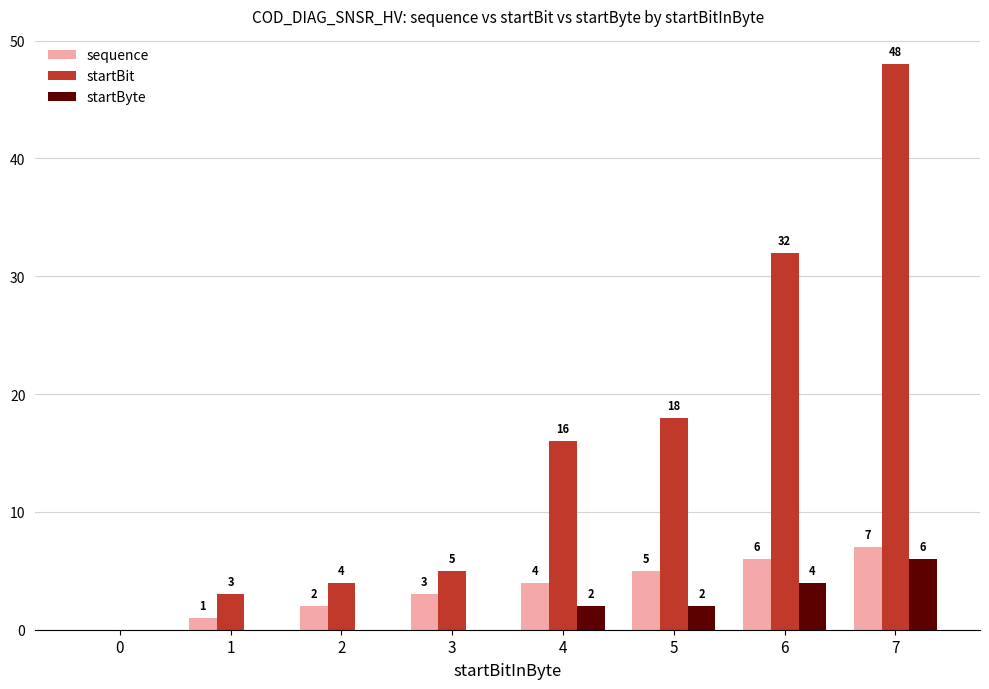

How many distinct data groups are displayed?

3